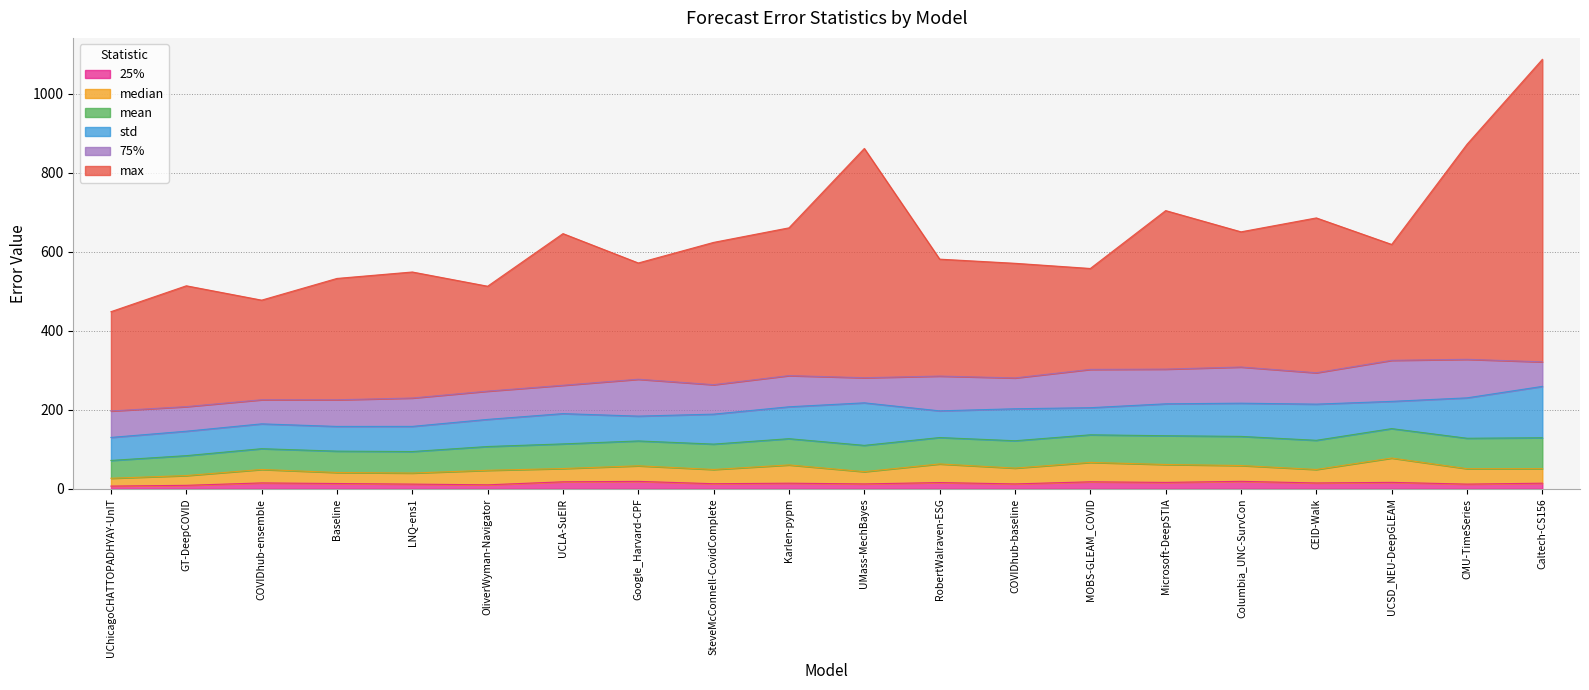

List the labels in order of 75% value, largest first.

UCSD_NEU-DeepGLEAM, CMU-TimeSeries, MOBS-GLEAM_COVID, Google_Harvard-CPF, Columbia_UNC-SurvCon, RobertWalraven-ESG, Microsoft-DeepSTIA, CEID-Walk, Karlen-pypm, COVIDhub-baseline, SteveMcConnell-CovidComplete, LNQ-ens1, UCLA-SuEIR, OliverWyman-Navigator, Baseline, UChicagoCHATTOPADHYAY-UnIT, UMass-MechBayes, GT-DeepCOVID, Caltech-CS156, COVIDhub-ensemble